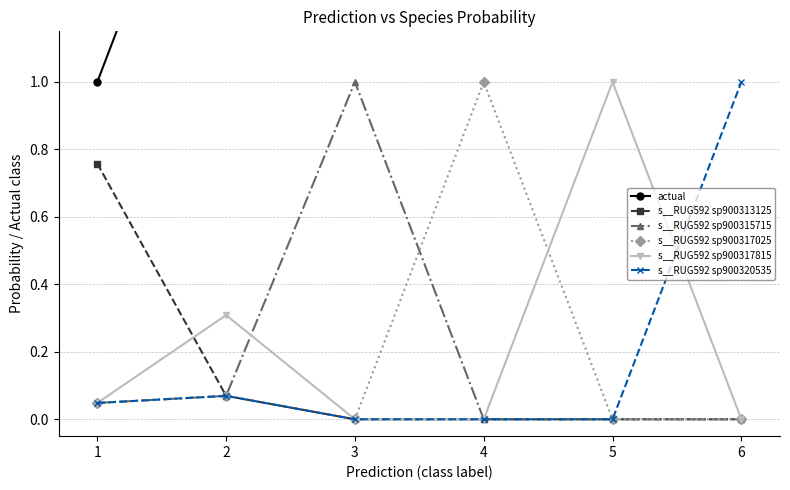

Which series has the largest total across all categories?

actual